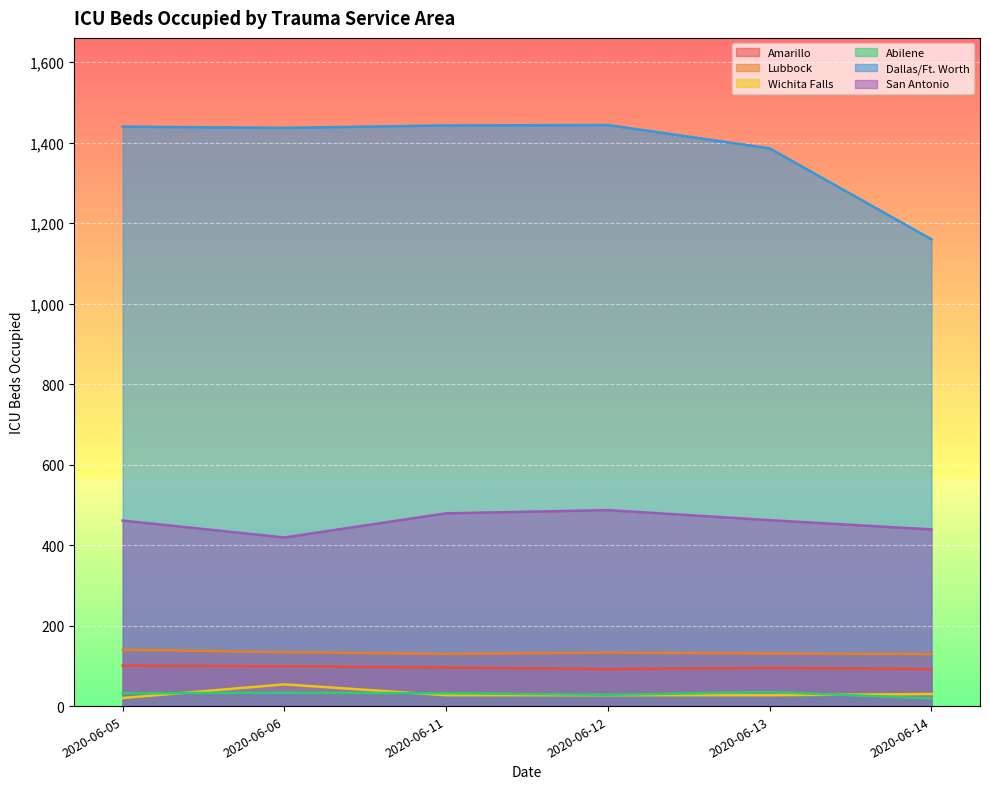

Reading right to left, extract all data points from this chart.

Amarillo: 2020-06-14=92	2020-06-13=95	2020-06-12=92	2020-06-11=96	2020-06-06=99	2020-06-05=101
Lubbock: 2020-06-14=129	2020-06-13=131	2020-06-12=133	2020-06-11=130	2020-06-06=134	2020-06-05=140
Wichita Falls: 2020-06-14=30	2020-06-13=27	2020-06-12=27	2020-06-11=27	2020-06-06=54	2020-06-05=20
Abilene: 2020-06-14=19	2020-06-13=35	2020-06-12=28	2020-06-11=32	2020-06-06=33	2020-06-05=32
Dallas/Ft. Worth: 2020-06-14=1160	2020-06-13=1386	2020-06-12=1444	2020-06-11=1443	2020-06-06=1437	2020-06-05=1440
San Antonio: 2020-06-14=439	2020-06-13=462	2020-06-12=487	2020-06-11=479	2020-06-06=419	2020-06-05=461